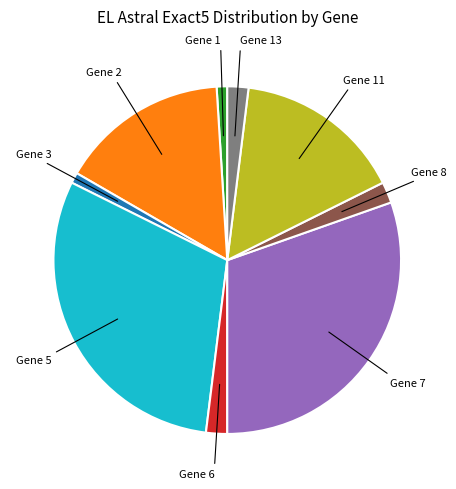

Is there a majority slice in this chart?

No